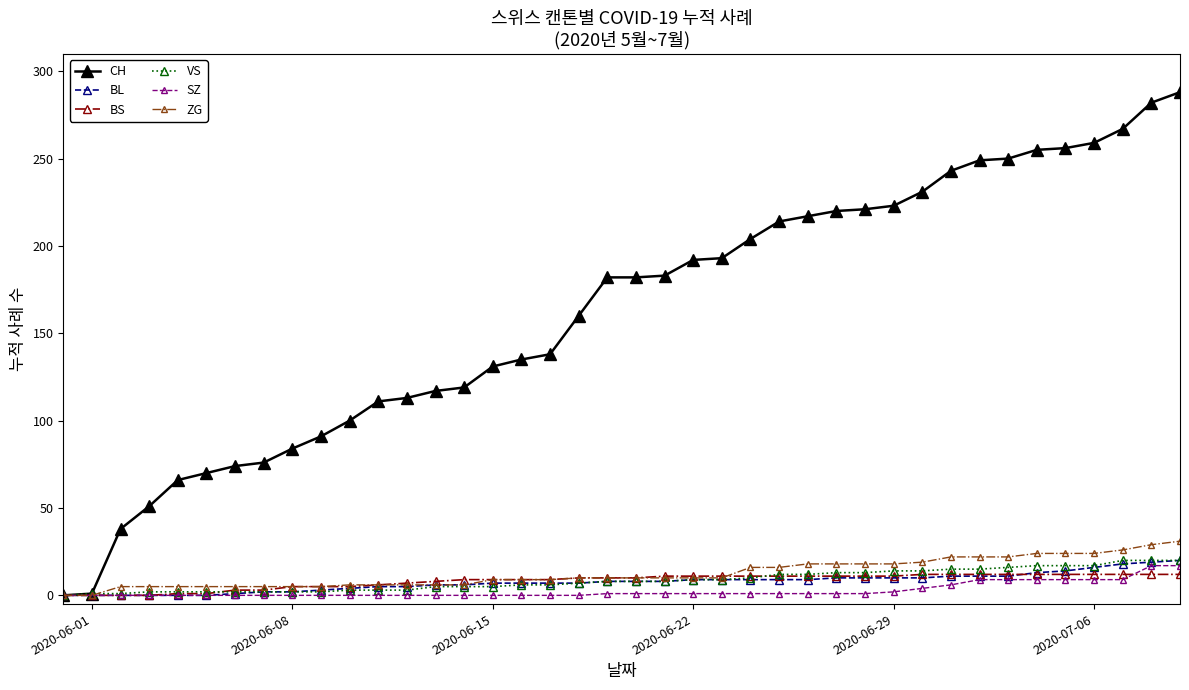

What is the greatest value displayed?

288